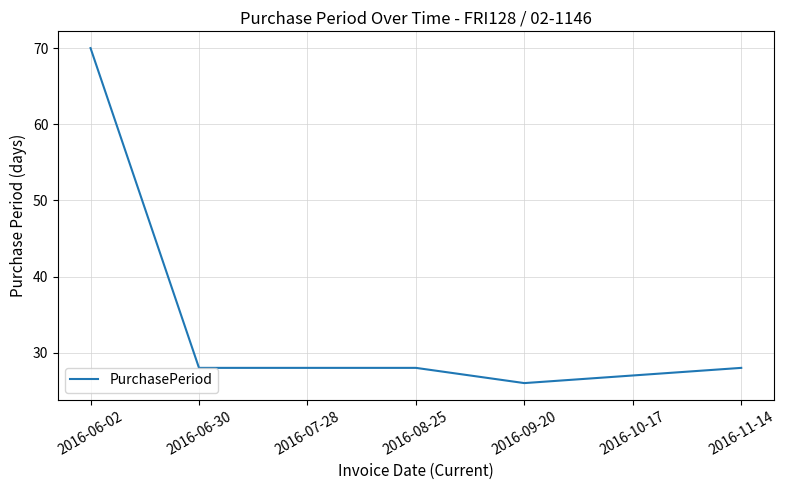

What is the greatest value displayed?

70